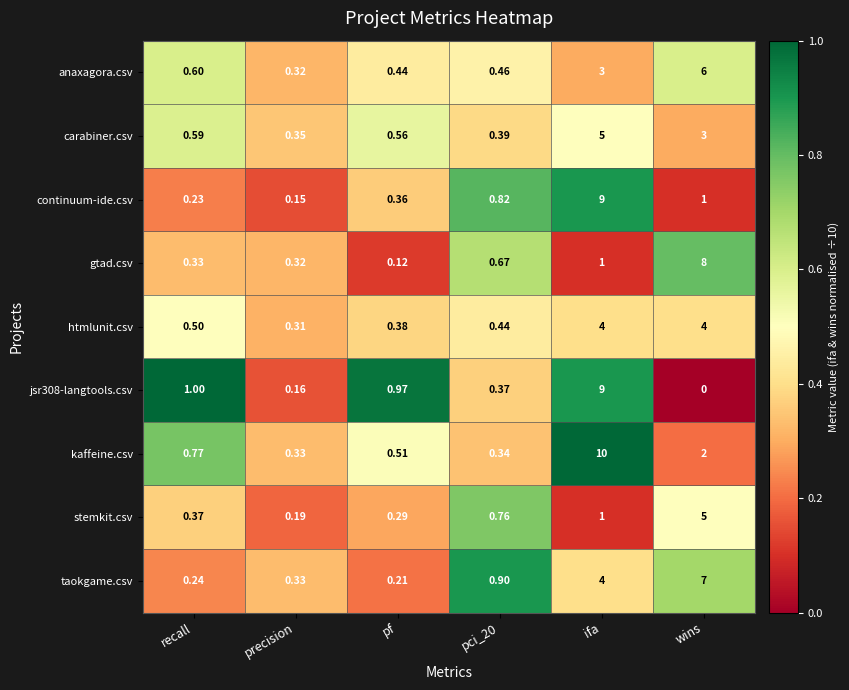

Where is carabiner.csv nearest to the value 2?

wins